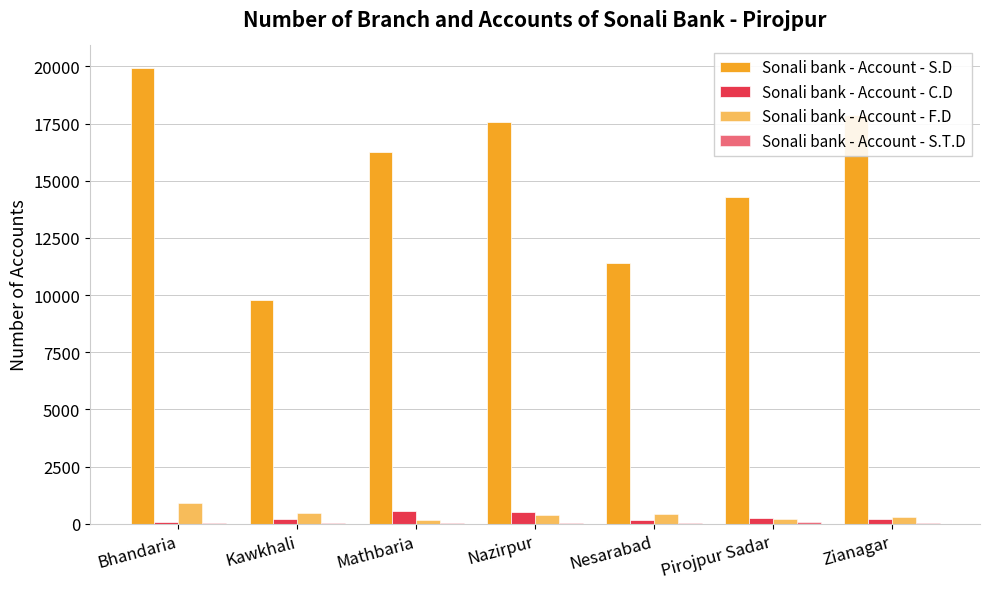

How many data points does each series have?

7